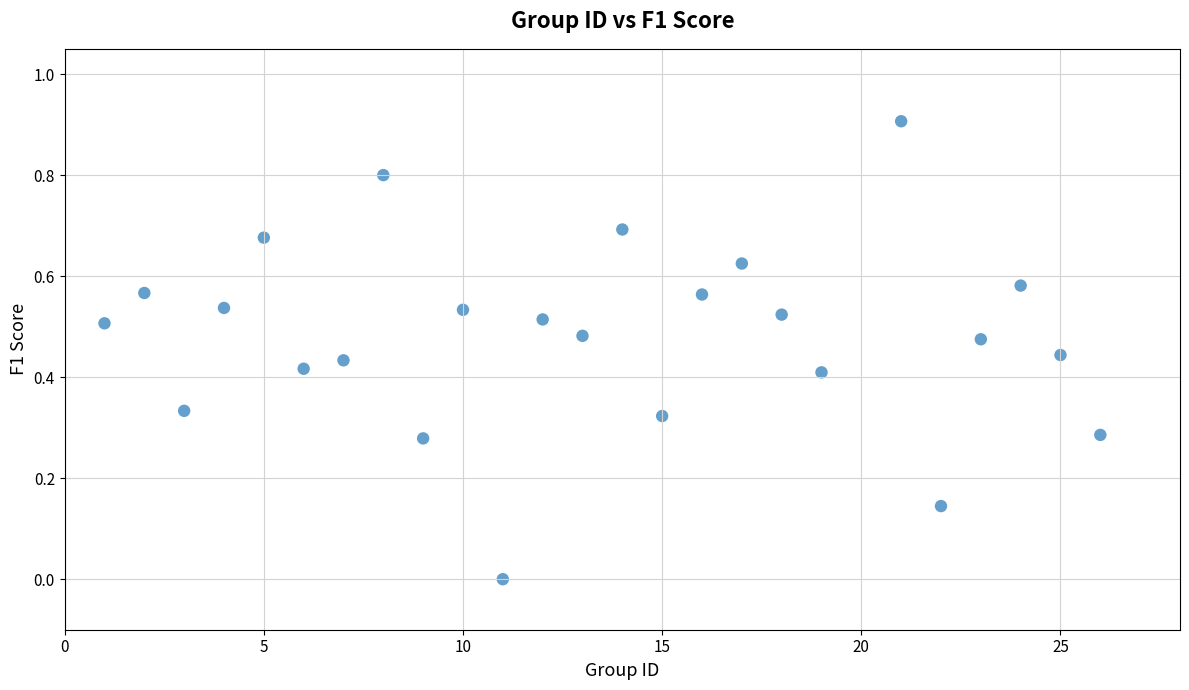

What is the range of Y values (max minus min)?

0.9